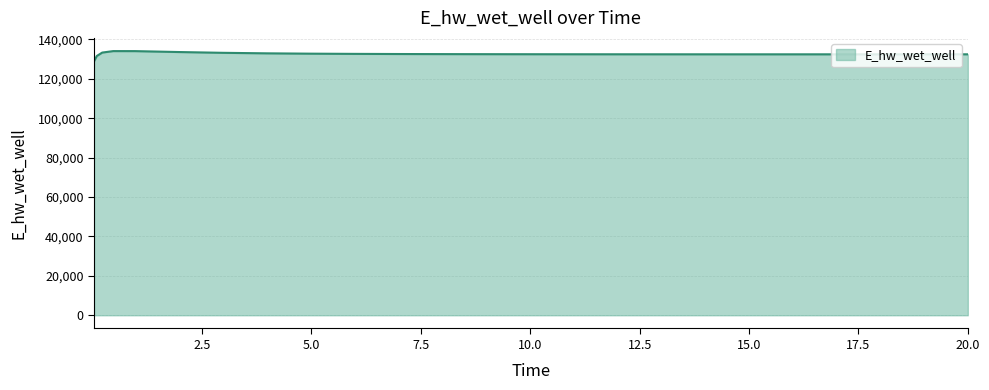

What is the maximum value shown in the chart?

134070.8